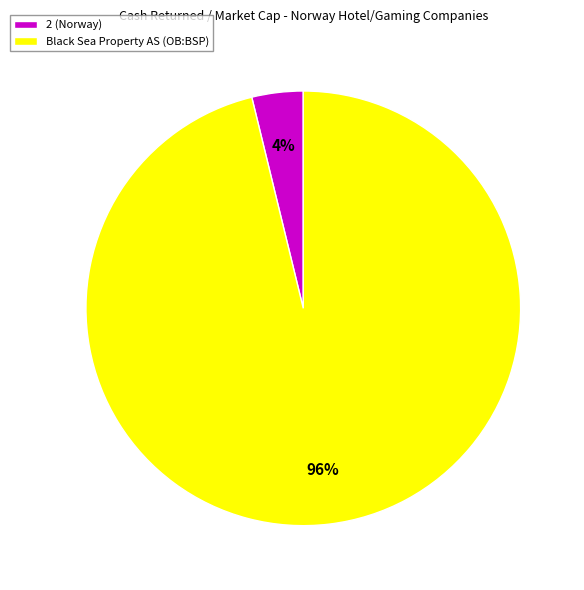

True or false: 2 (Norway) accounts for 4% of the total.

True